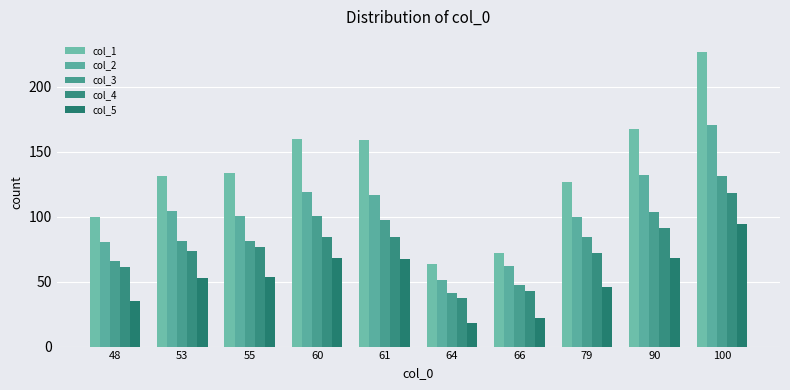

Is it true that col_5 equals 46.2 at 48?

False